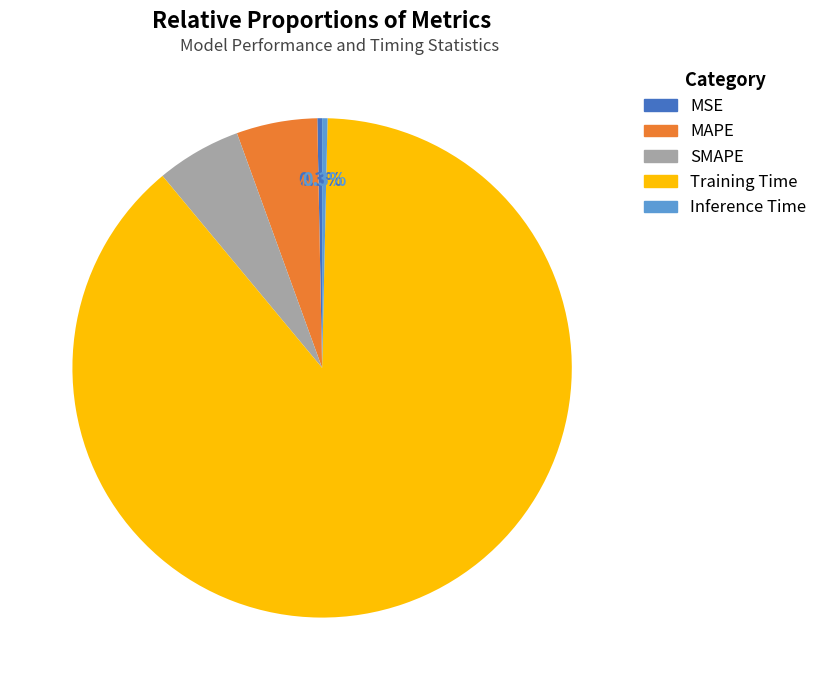

True or false: Inference Time accounts for 0% of the total.

True